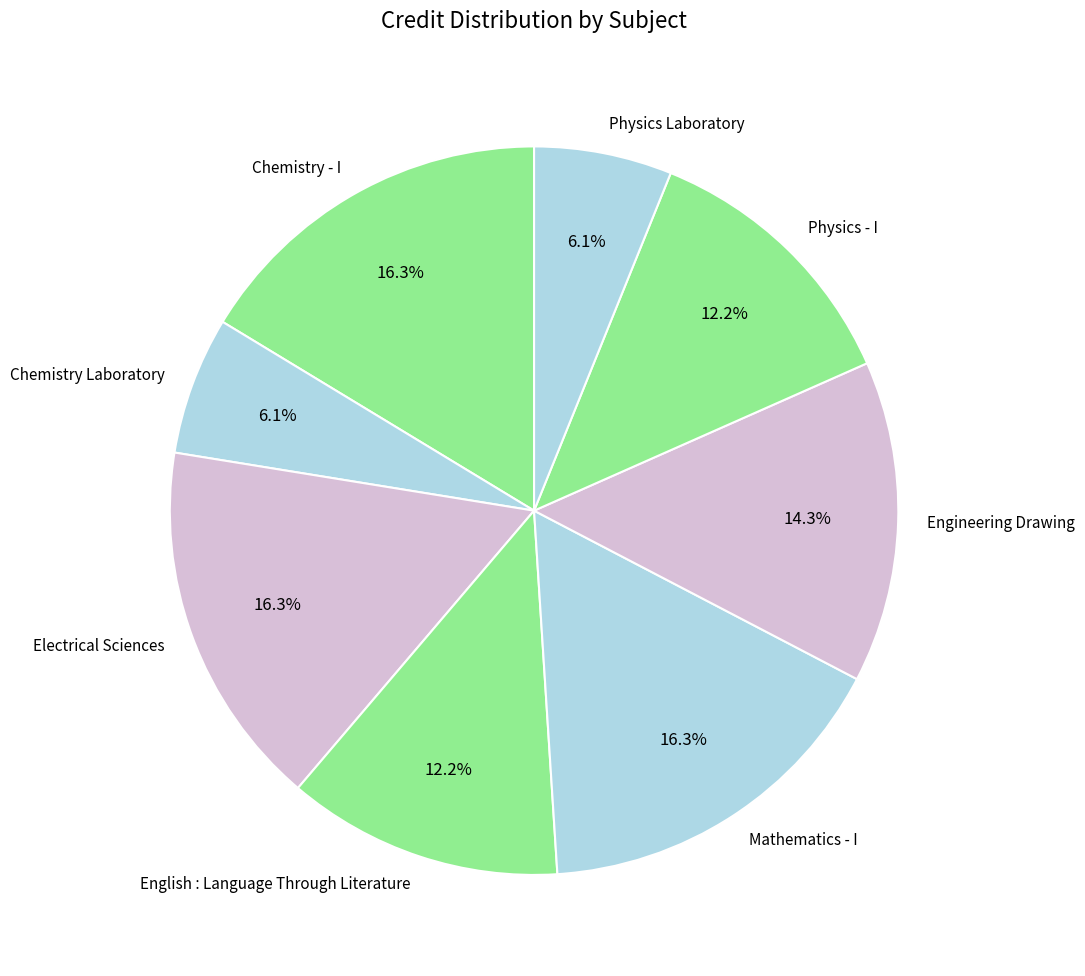

Do Chemistry Laboratory and Physics - I together represent more than half of the pie?

No